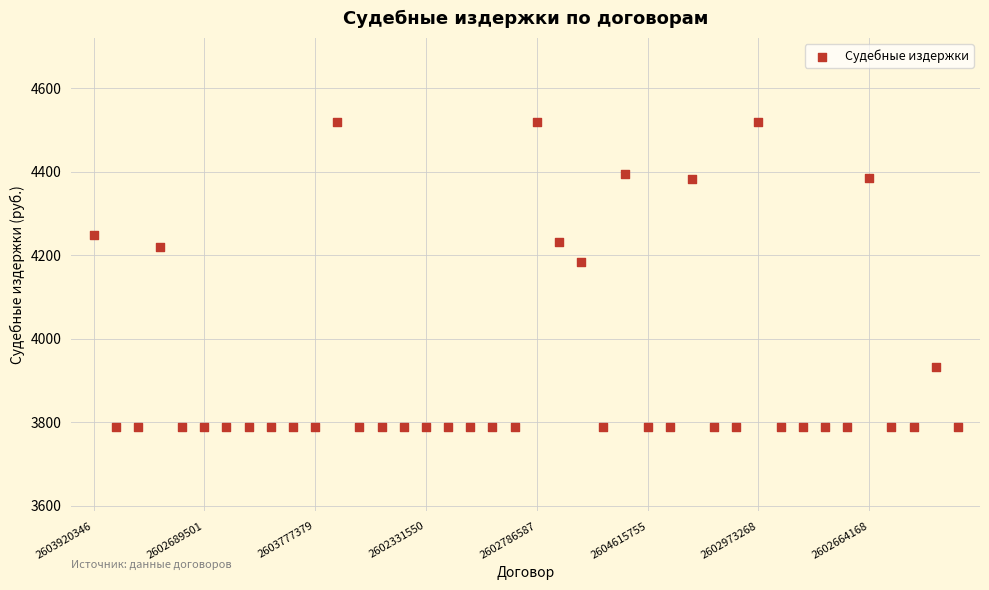

What Y value in the scatter plot is closest to 4153?

4183.7